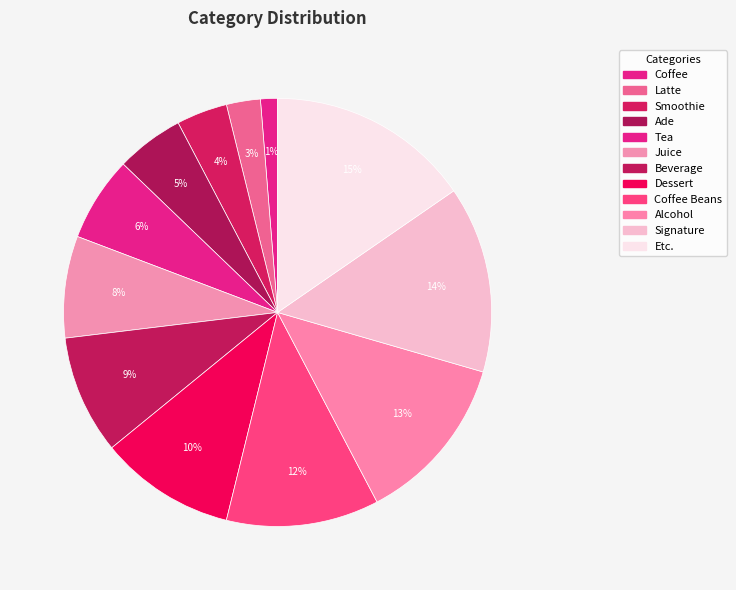

Rank the categories by value from highest to lowest.

Etc., Signature, Alcohol, Coffee Beans, Dessert, Beverage, Juice, Tea, Ade, Smoothie, Latte, Coffee